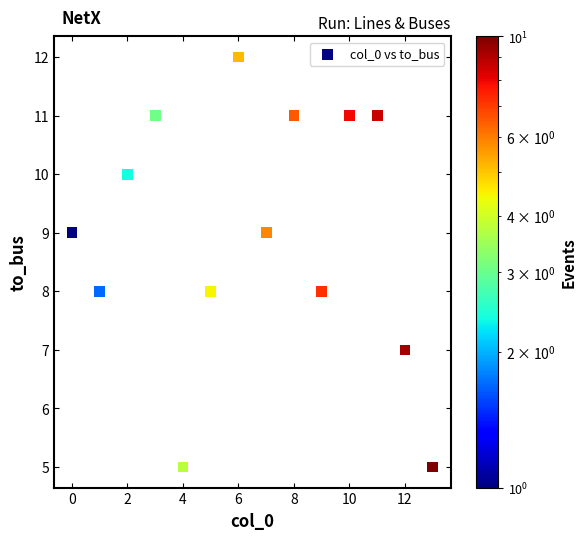

What is the range of Y values (max minus min)?

7